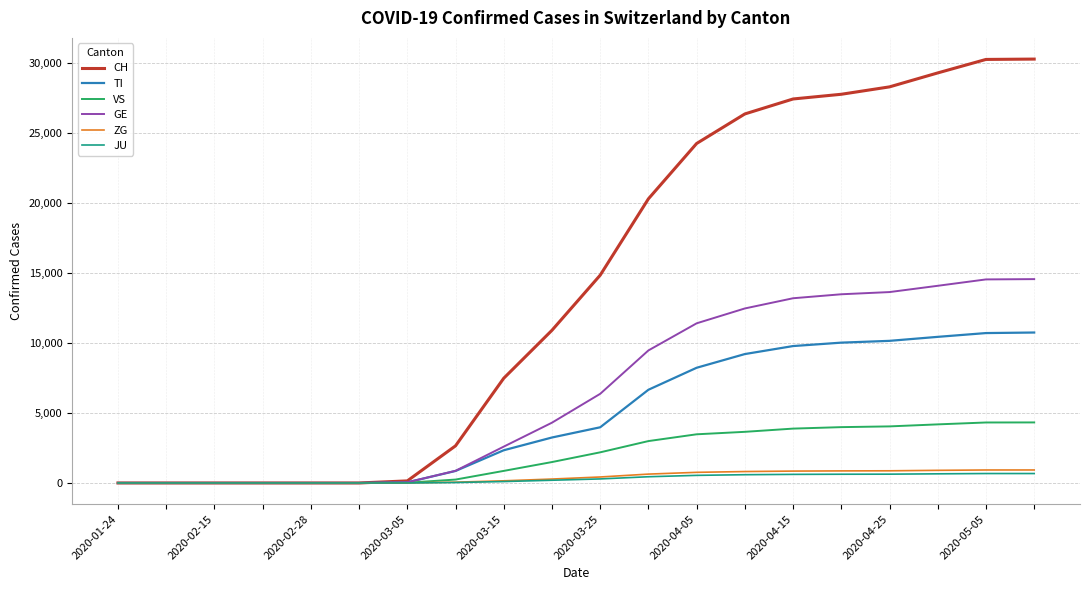

What is the highest value of the ZG series?

928